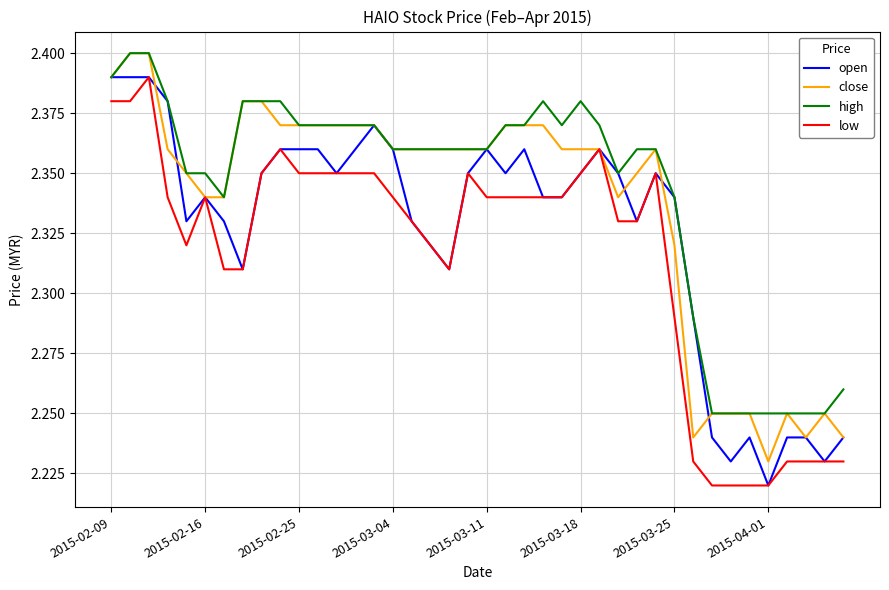

Count the close values in the range 2 to 3.

40